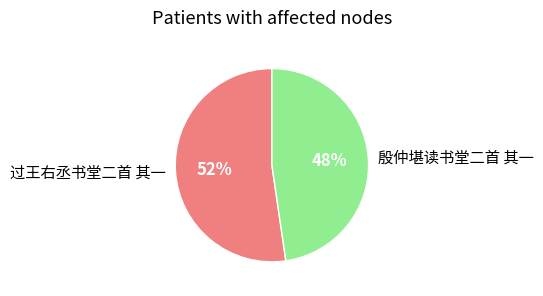

Do 殷仲堪读书堂二首 其一 and 过王右丞书堂二首 其一 together represent more than half of the pie?

Yes